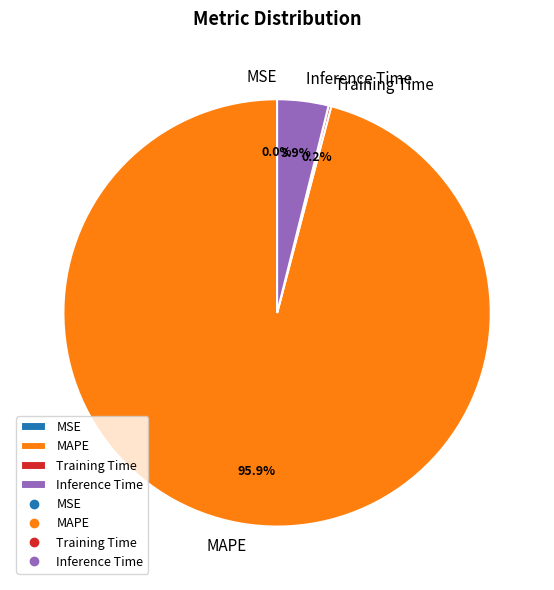

The MAPE slice represents 96% of the pie. True or false?

True